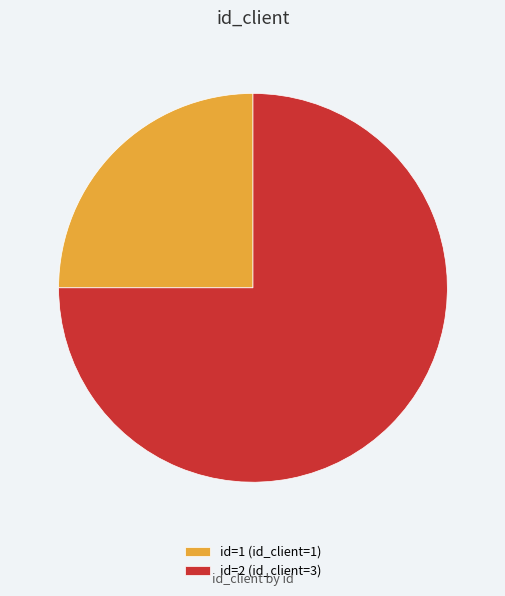

Combined, do id=1 (id_client=1) and id=2 (id_client=3) account for over 50%?

Yes